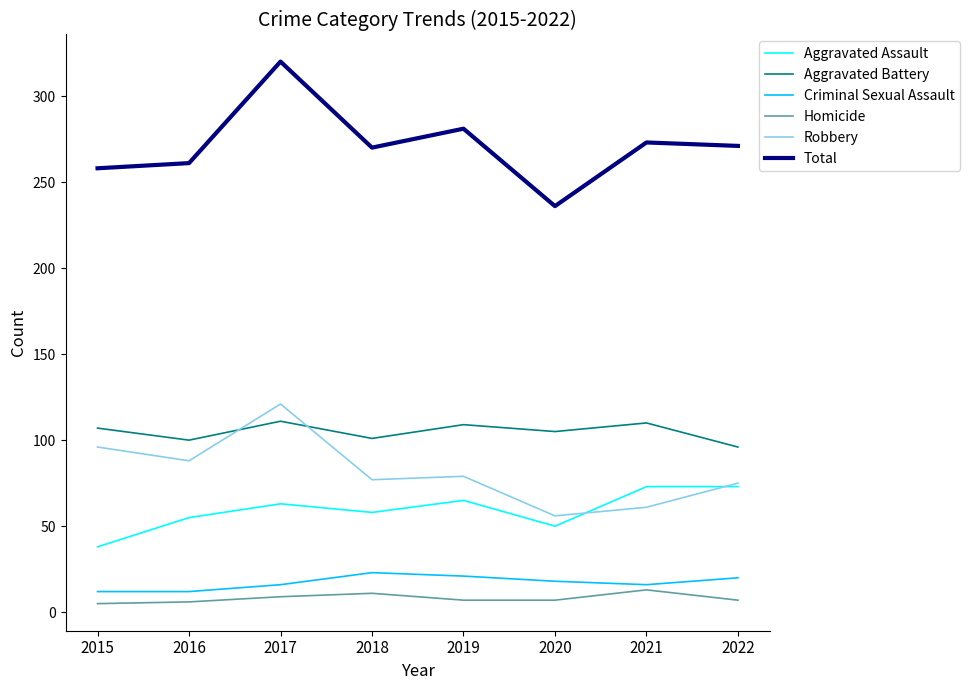

What is the difference between the Criminal Sexual Assault values at 2016 and 2018?

11